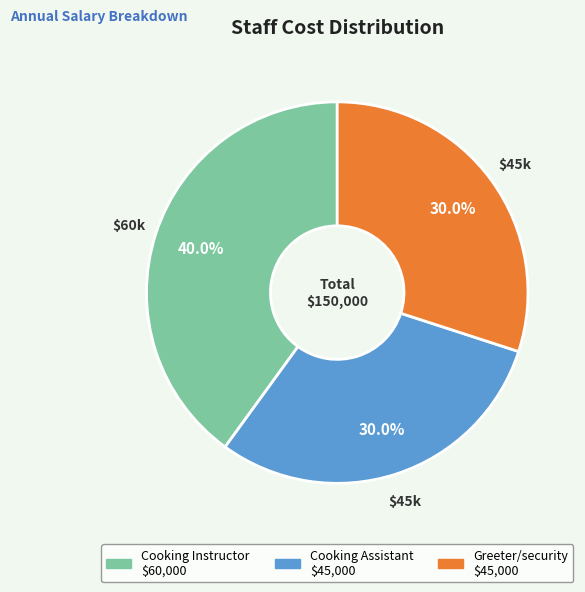

What is the ratio of the value at Cooking Instructor to the value at Greeter/security?

1.3